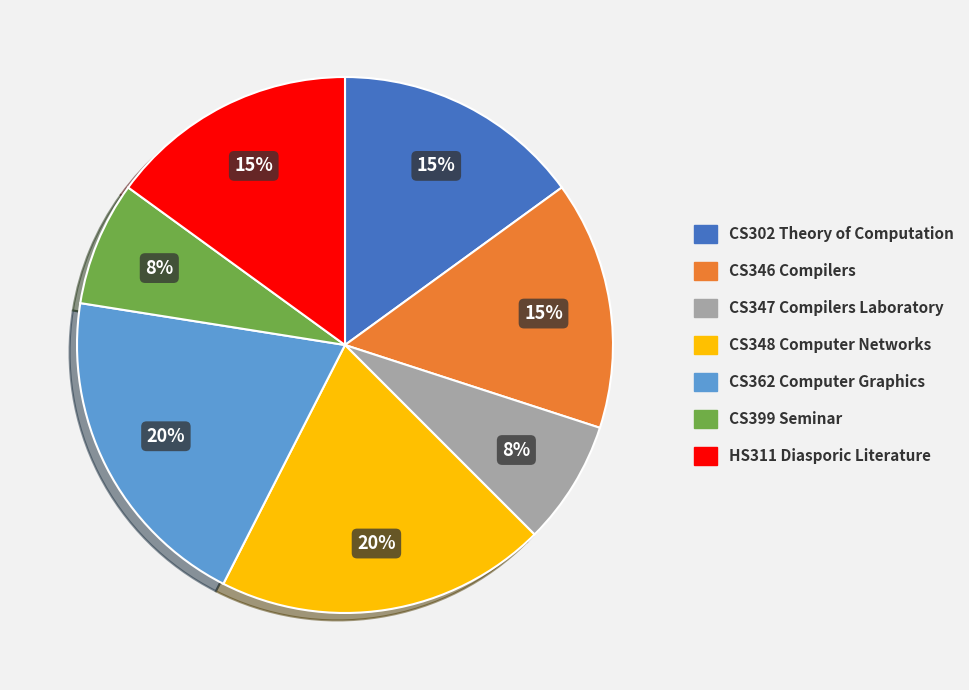

What percentage is the CS399 Seminar slice, to the nearest percent?

8%